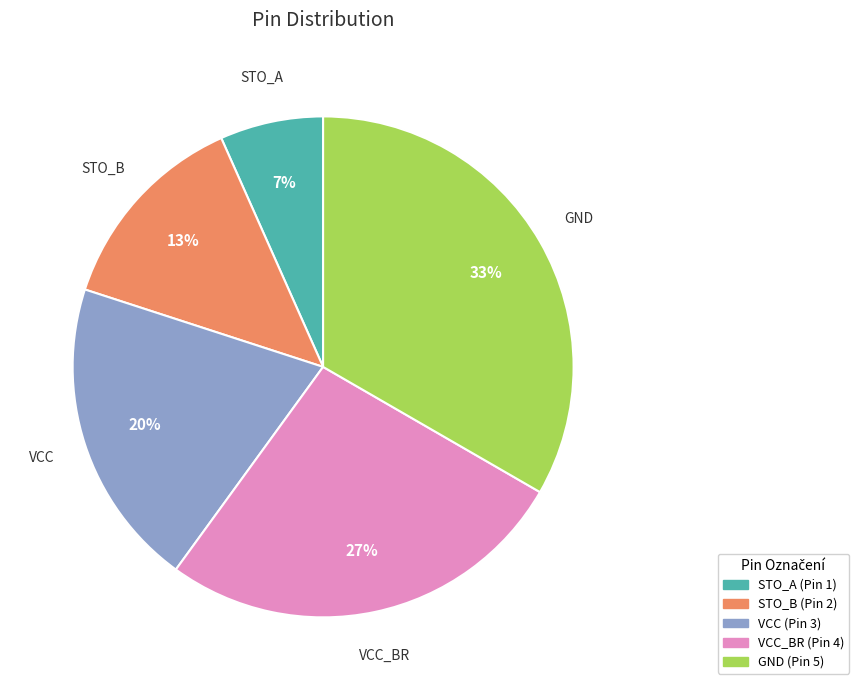

How many segments does this pie chart have?

5